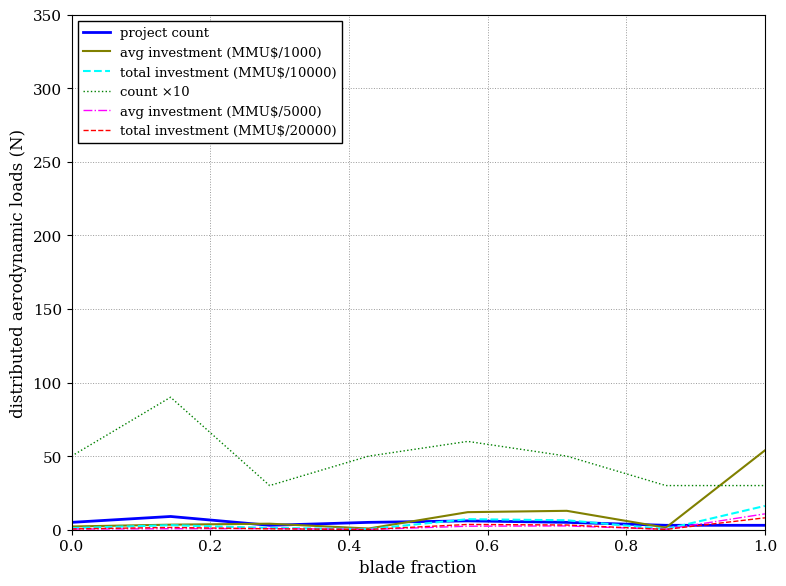

What is the maximum value for project count?

9.0